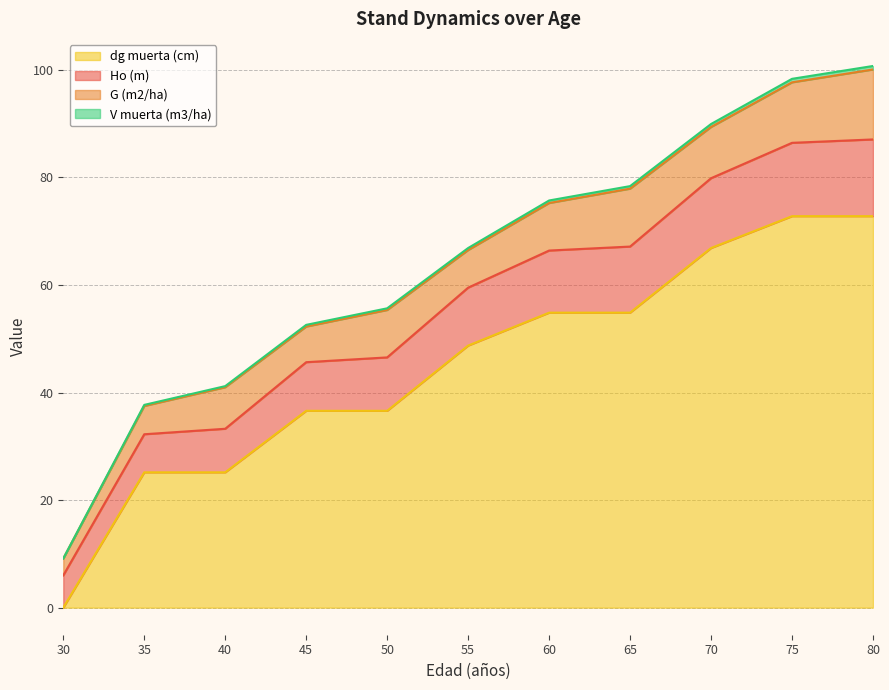

What is the maximum value for dg muerta (cm)?

72.8